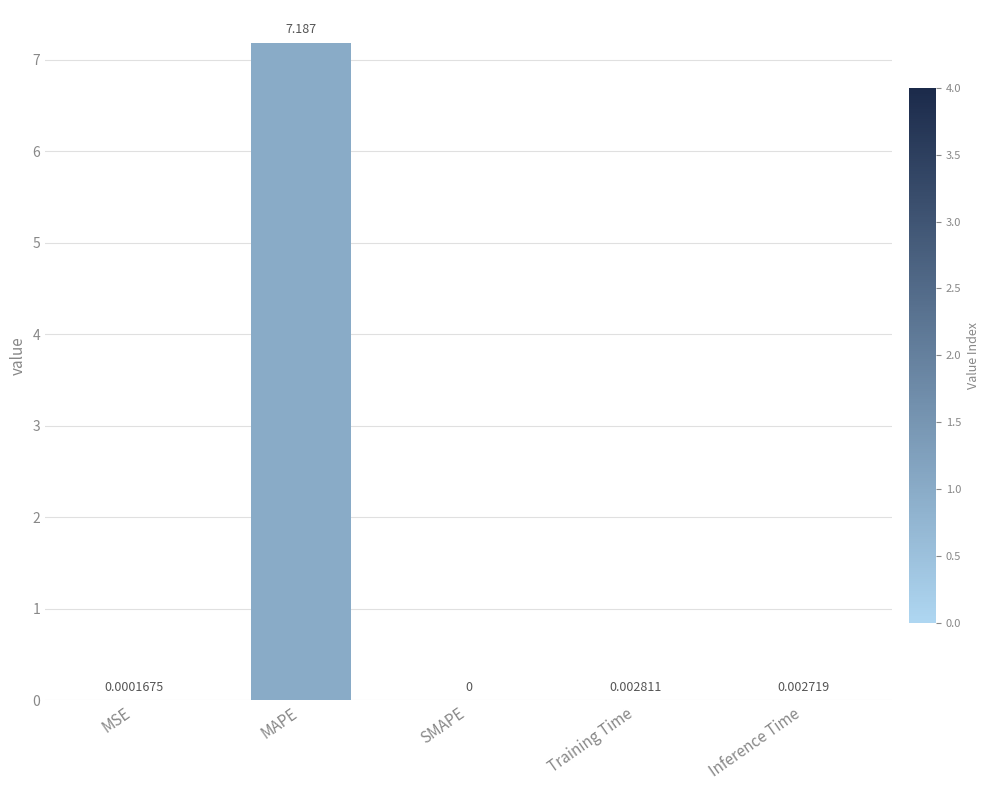

Count the number of categories in the chart.

5